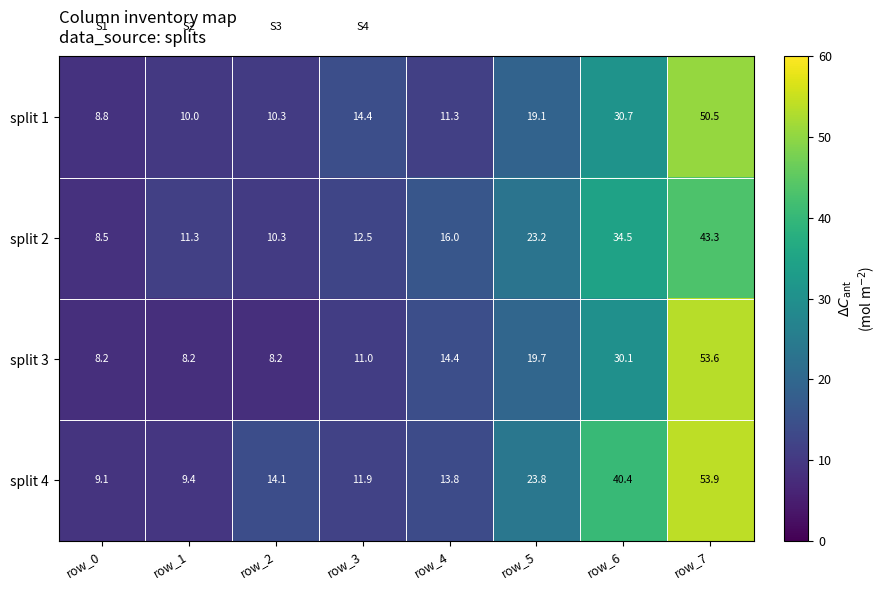

Which series changed the most between row_3 and row_7?

split 3